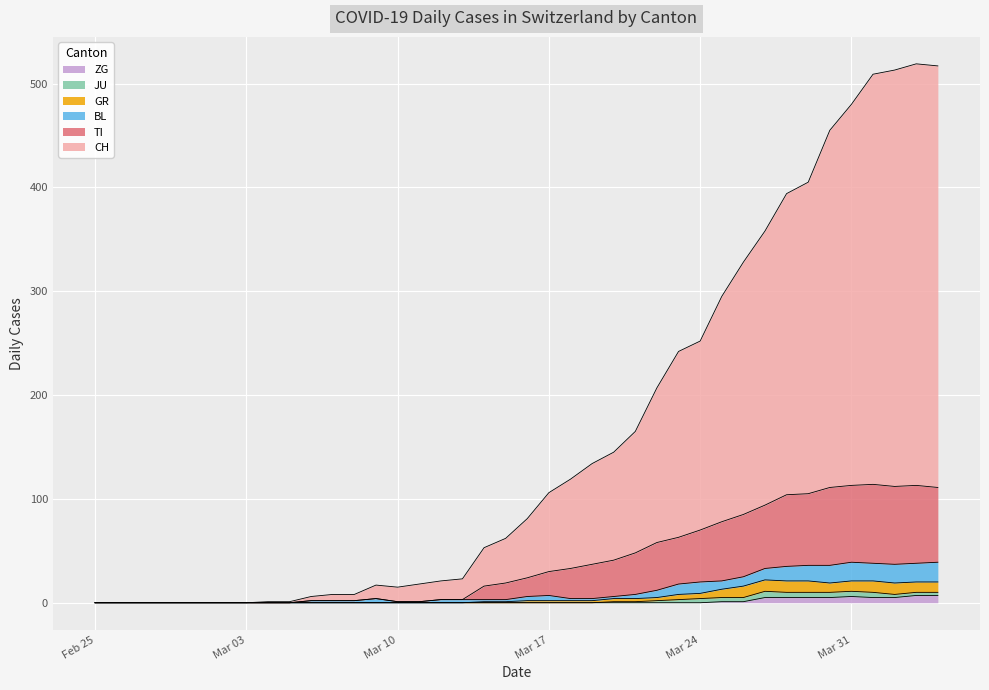

What are all the series names shown in the legend?

ZG, JU, GR, BL, TI, CH